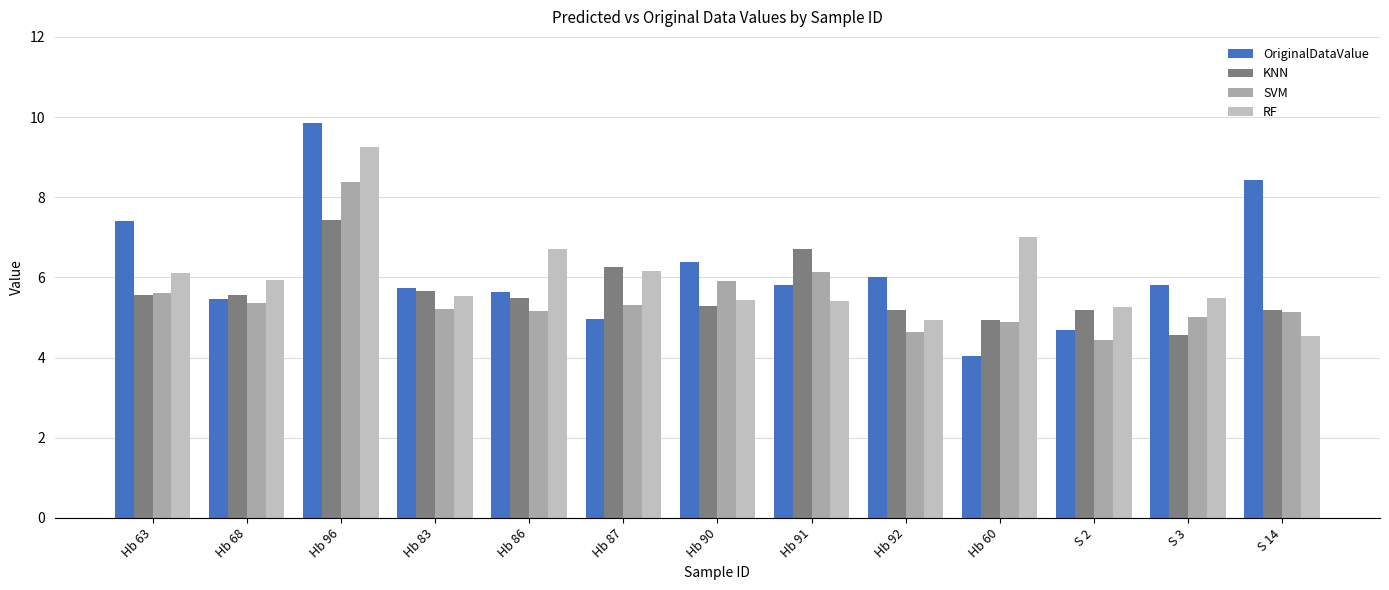

At which category does the chart reach its peak across all series?

Hb 96